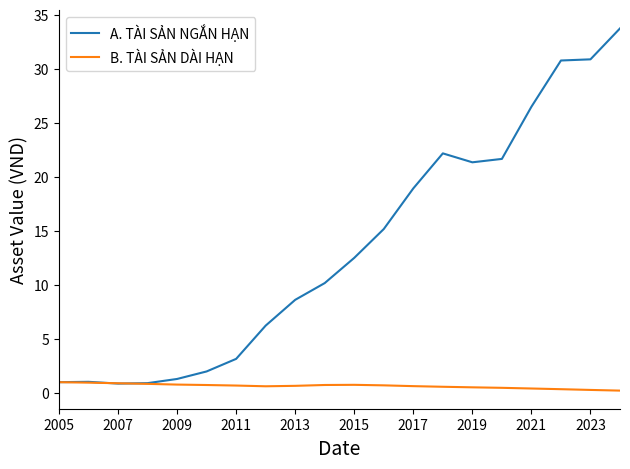

Rank the series by their maximum value, from lowest to highest.

B. TÀI SẢN DÀI HẠN, A. TÀI SẢN NGẮN HẠN